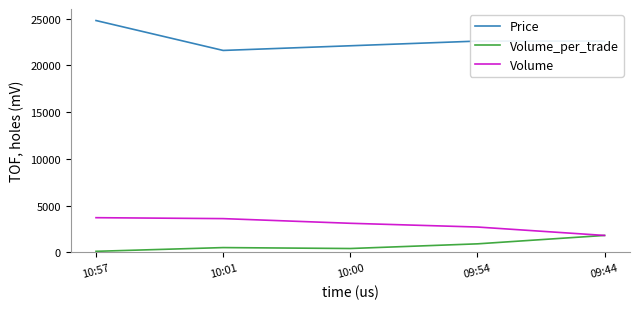

True or false: Price and Volume intersect in this chart.

False